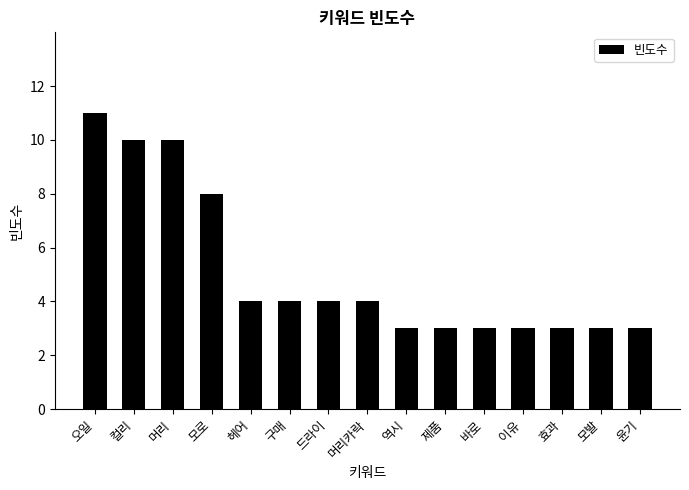

What is the smallest value displayed?

3